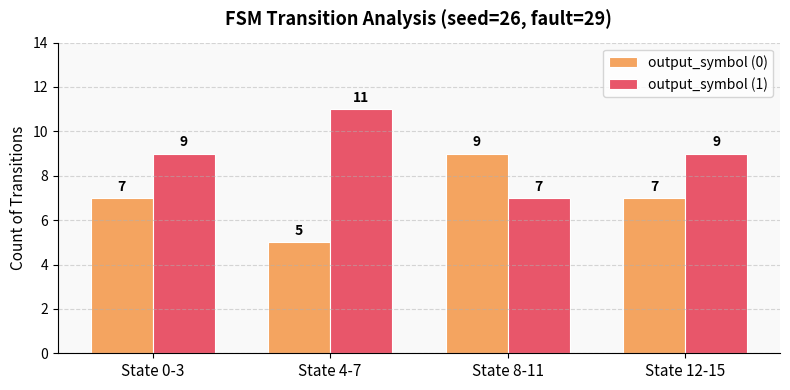

What is the value of the output_symbol (1) bar at the 2nd from the left?

11